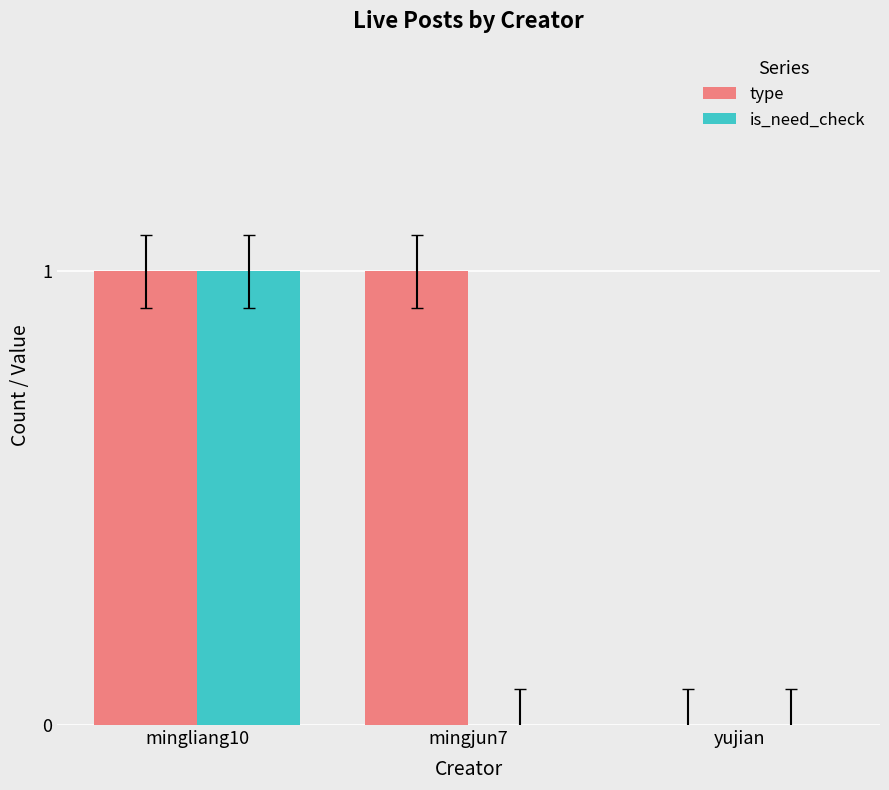

Is the value of type at mingliang10 greater than the value of is_need_check at mingjun7?

Yes